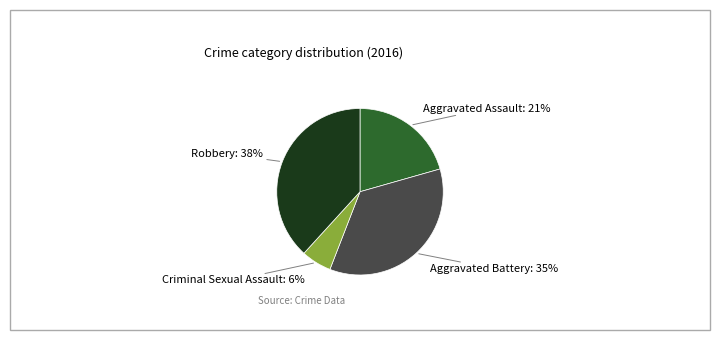

To the nearest percent, what is the average slice percentage?

25%